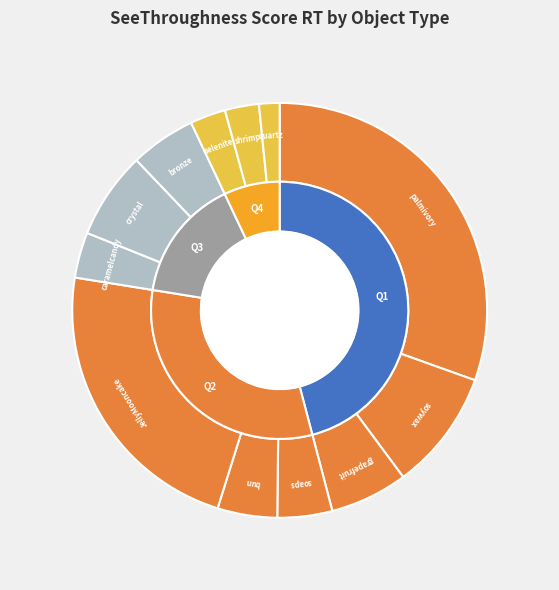

The palmivory slice represents 30% of the pie. True or false?

True